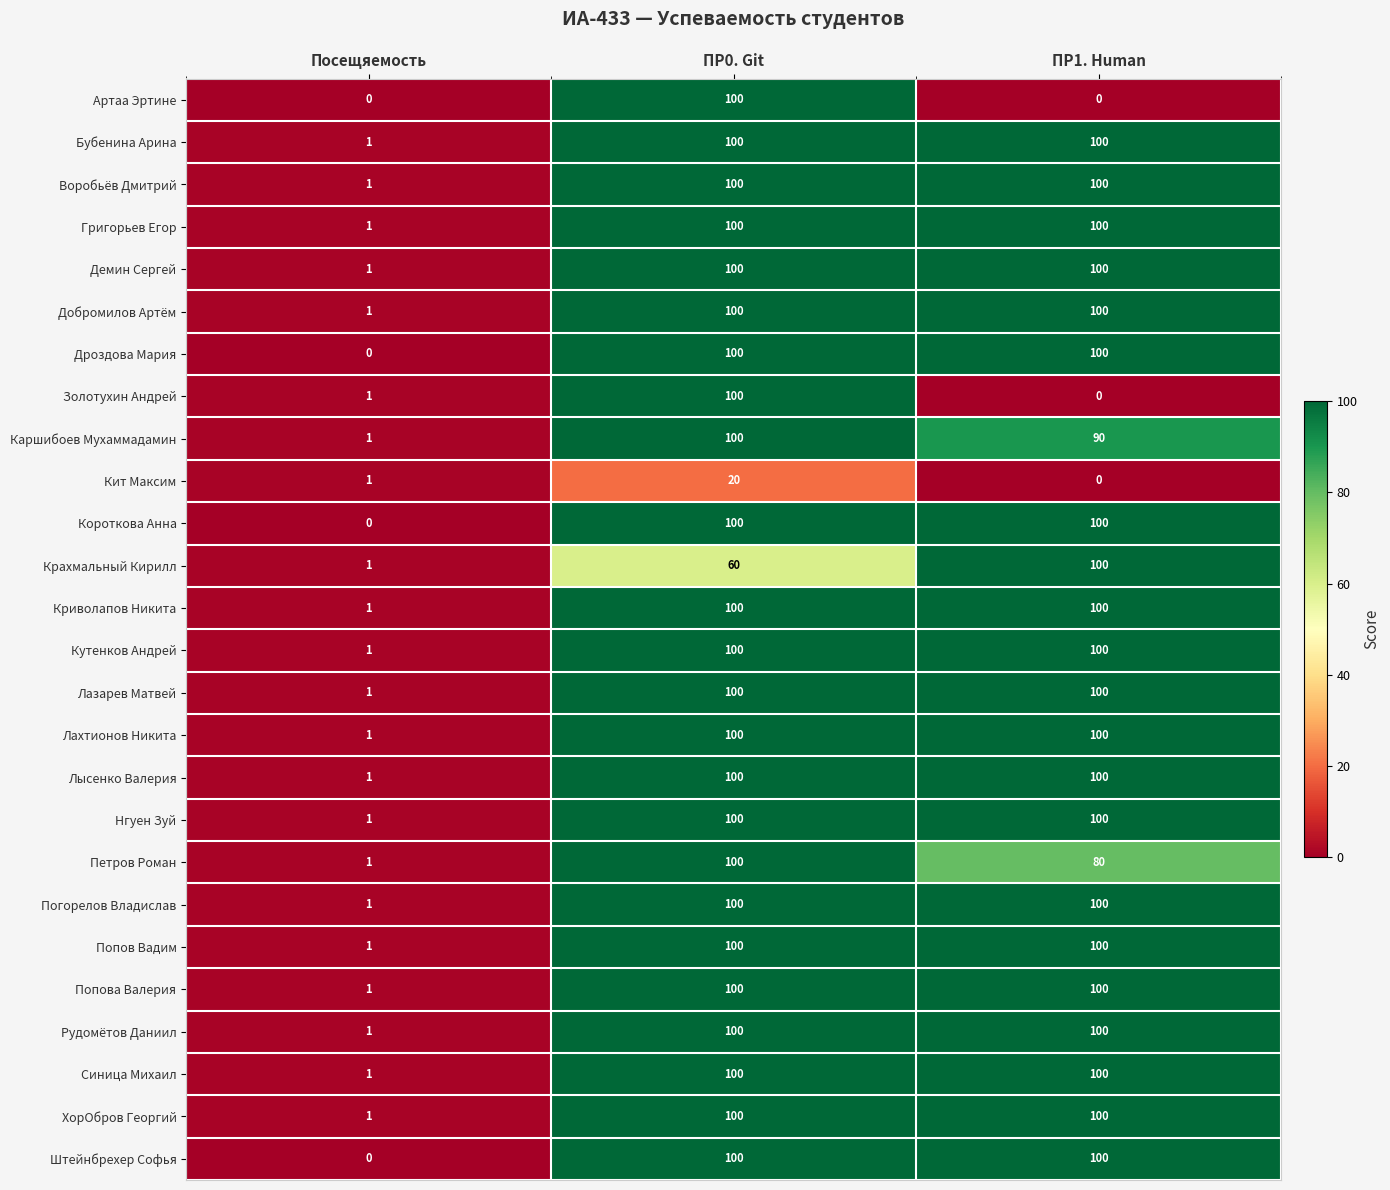

The value of Короткова Анна at Посещяемость is -55. True or false?

False